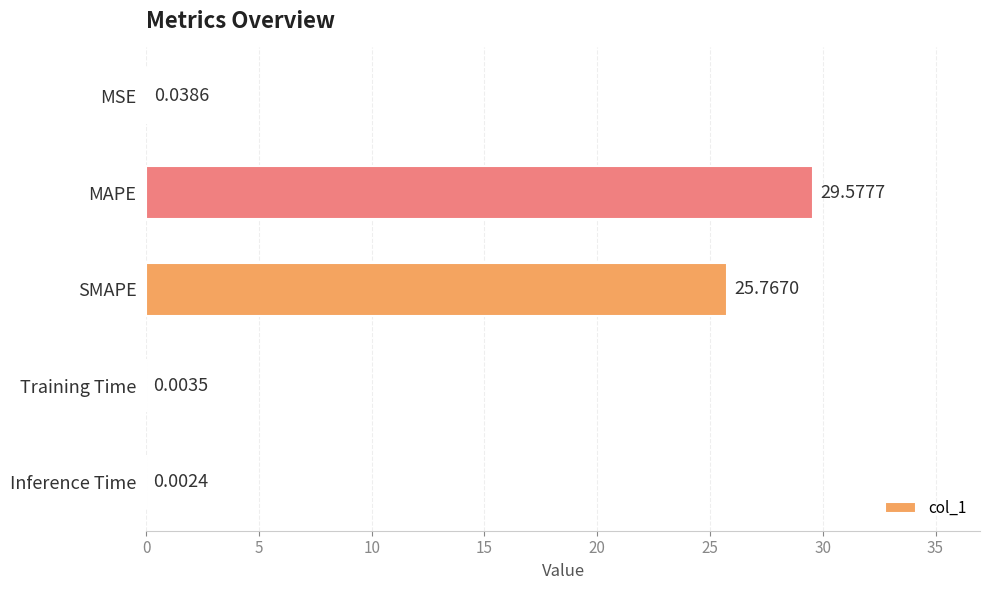

What is the sum of all values?

55.4